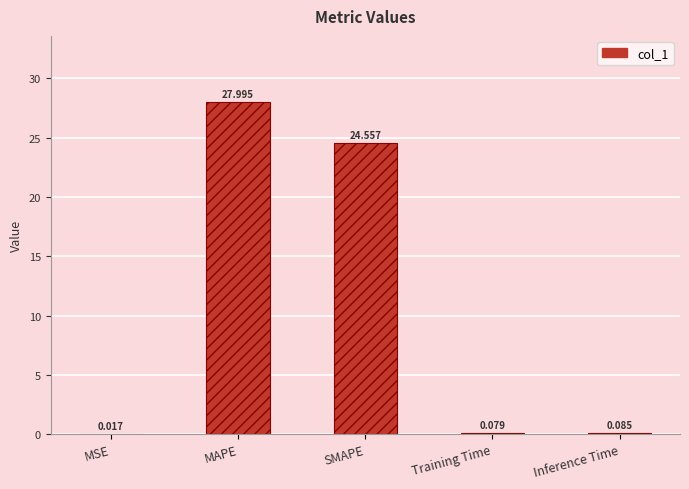

Which has a higher value, Training Time or SMAPE?

SMAPE